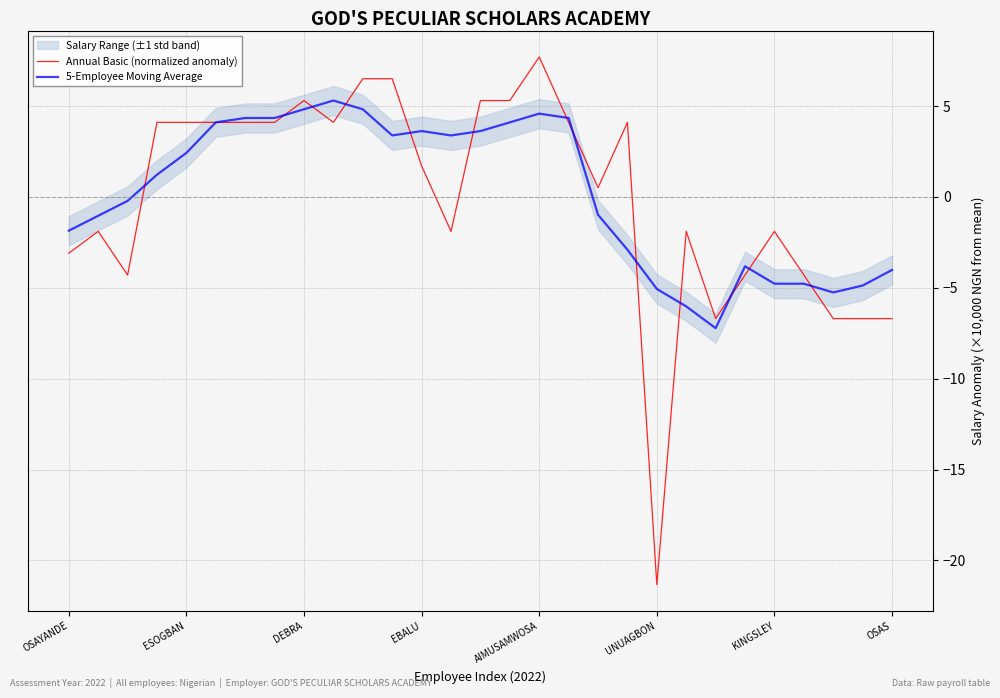

True or false: Annual Basic (normalized anomaly) has more than 1 interior local peaks.

True